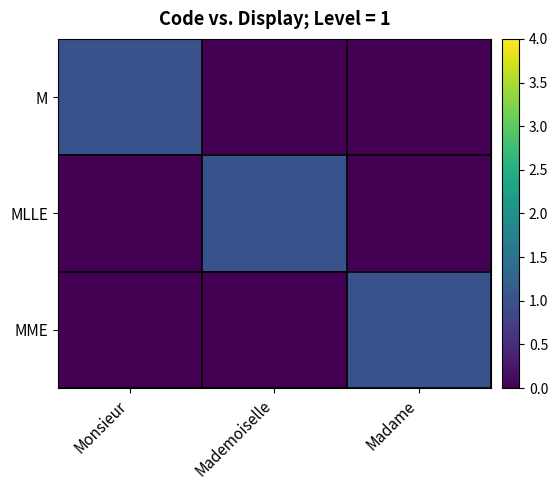

Reading left to right, extract all data points from this chart.

M: Monsieur=1	Mademoiselle=0	Madame=0
MLLE: Monsieur=0	Mademoiselle=1	Madame=0
MME: Monsieur=0	Mademoiselle=0	Madame=1